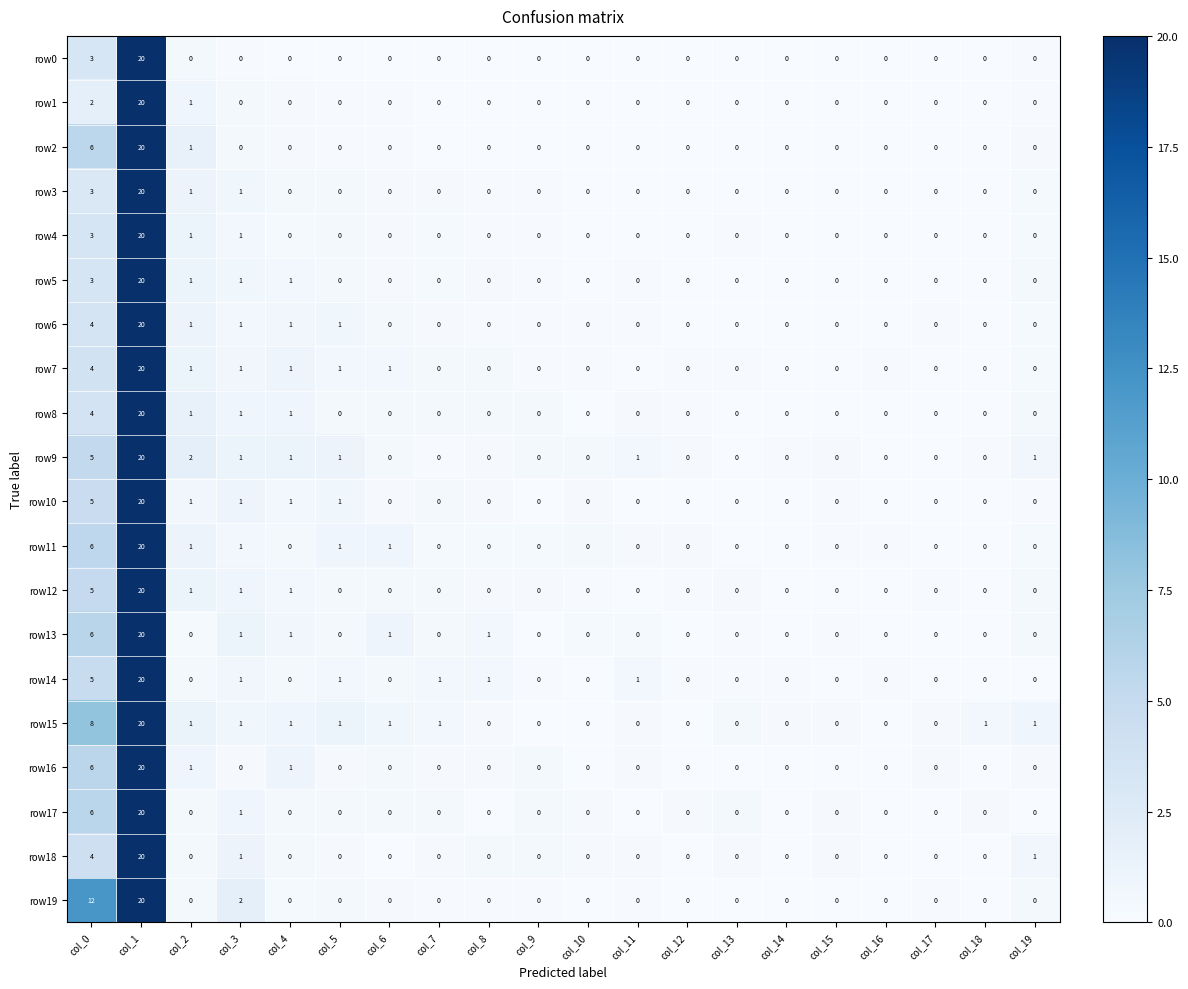

The value of row10 at col_18 is 9. True or false?

False